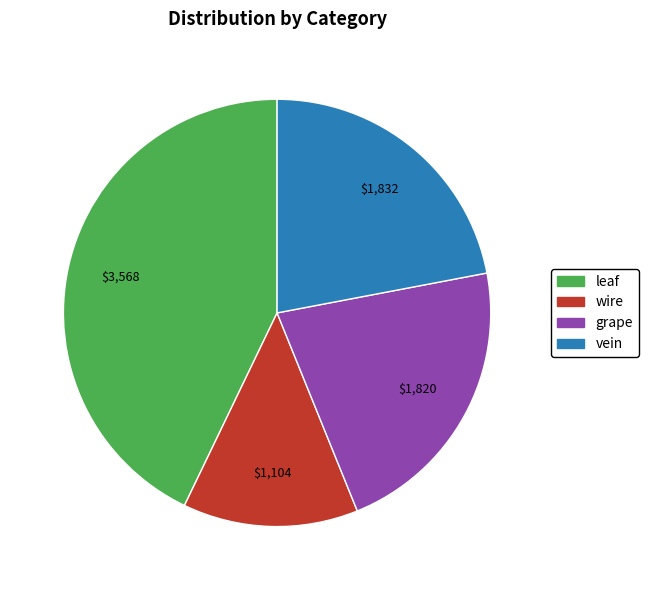

The leaf slice represents 43% of the pie. True or false?

True